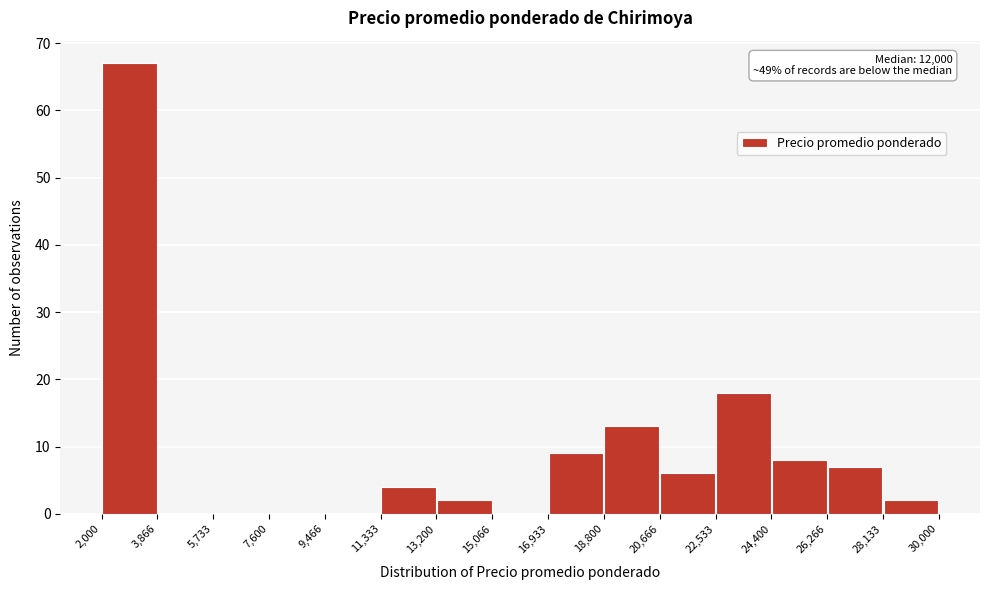

Which range on the x-axis has the tallest bar?

2,000 to 3,866